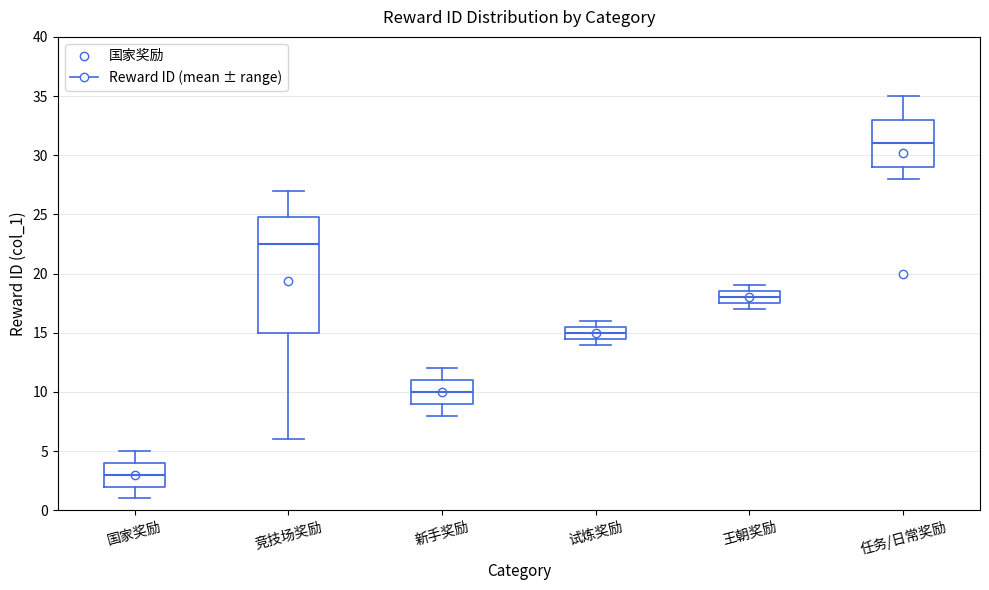

Where does the upper whisker of the box for 任务/日常奖励 end on the y-axis? The values are not printed on the chart, so give them approximately, as read against the axis.

35.0